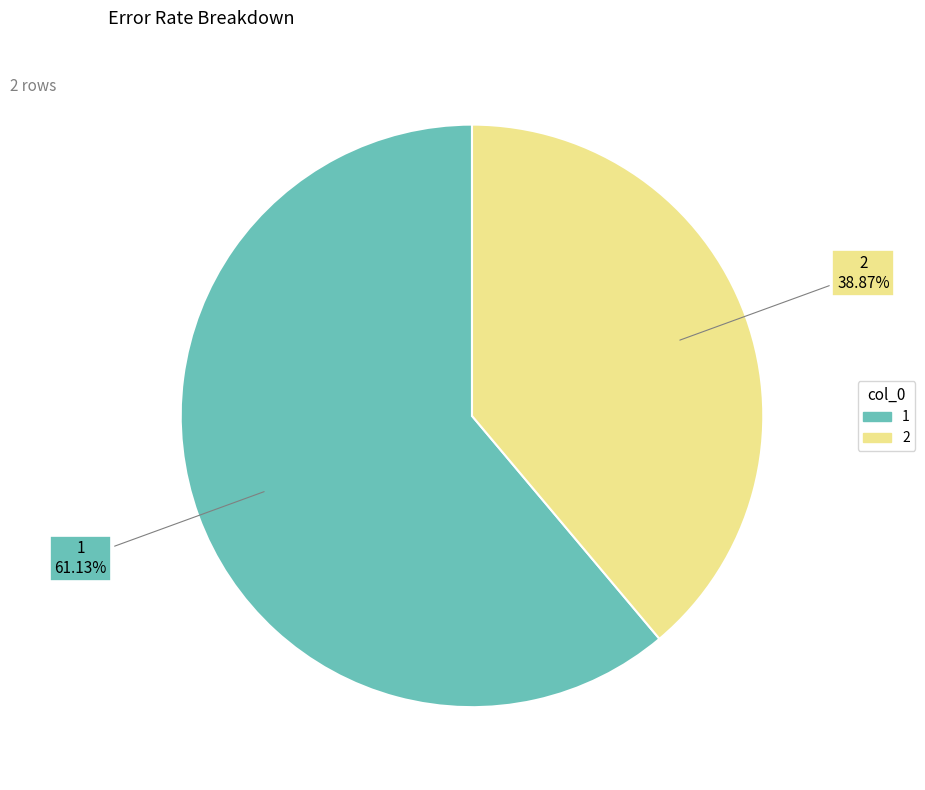

Which slice represents more than half of the pie?

1